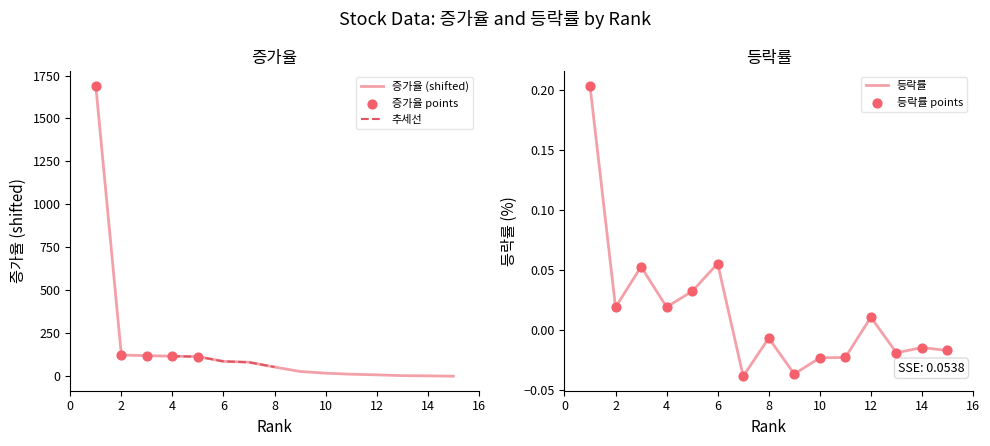

Which series contains the lowest Y value?

등락률